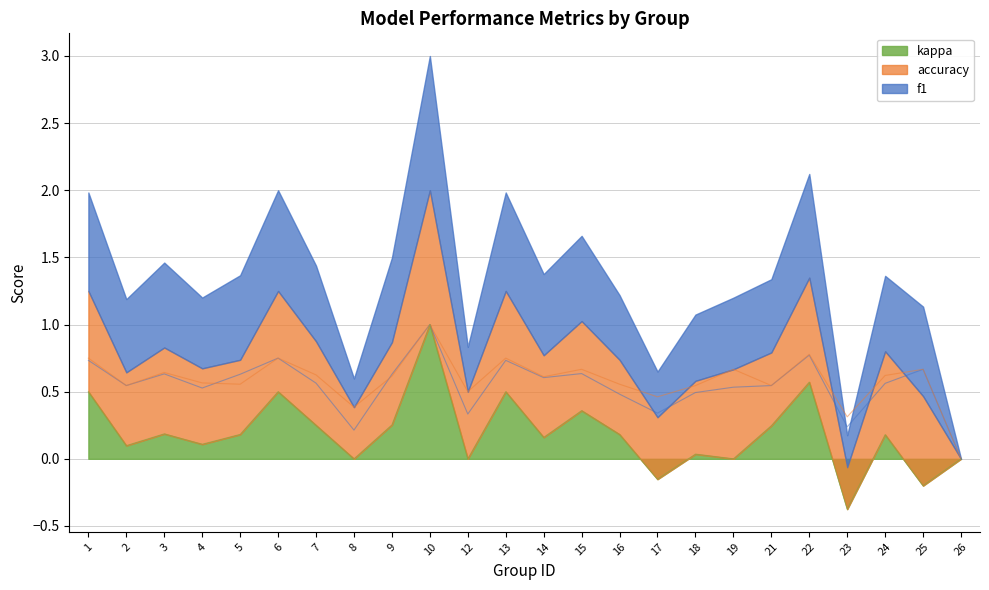

What is the greatest value displayed?

1.0